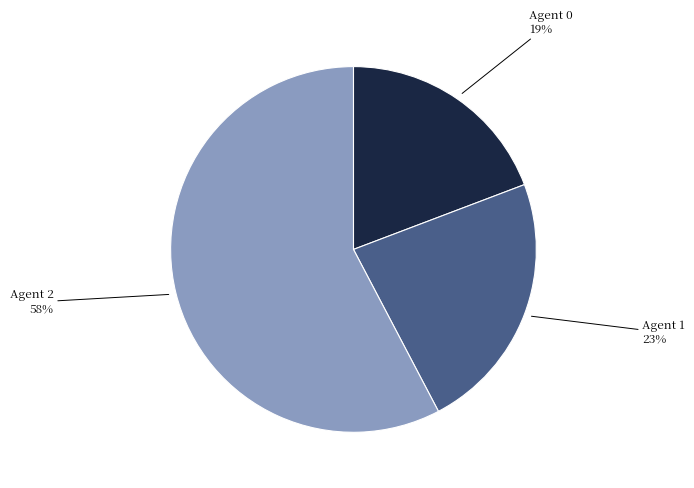

To the nearest percent, what percentage of the pie is Agent 1?

23%